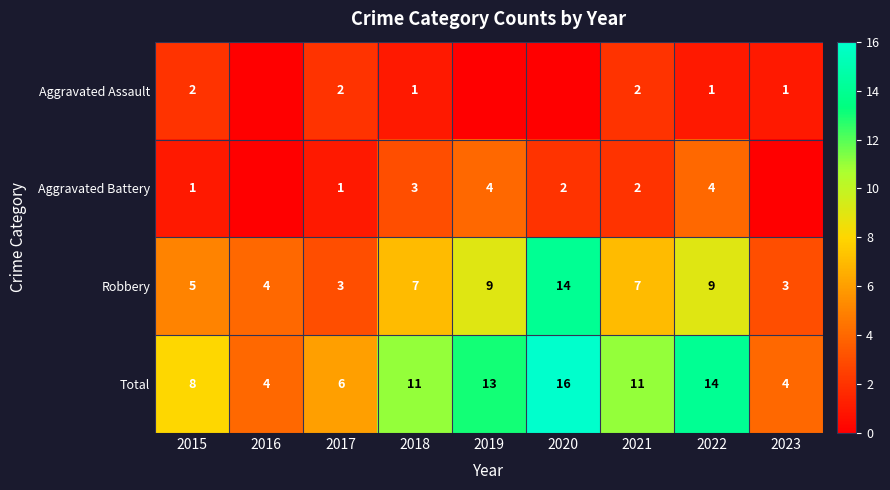

Rank the series at 2022 from highest to lowest value.

Total, Robbery, Aggravated Battery, Aggravated Assault